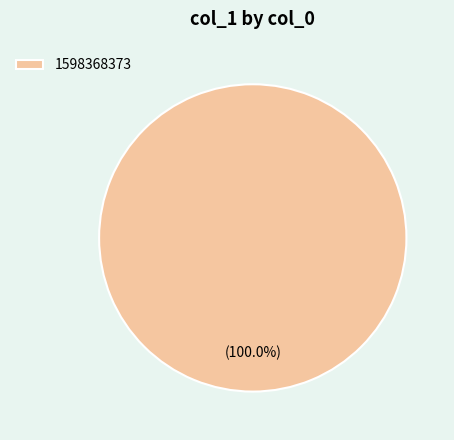

What is the majority slice?

1598368373